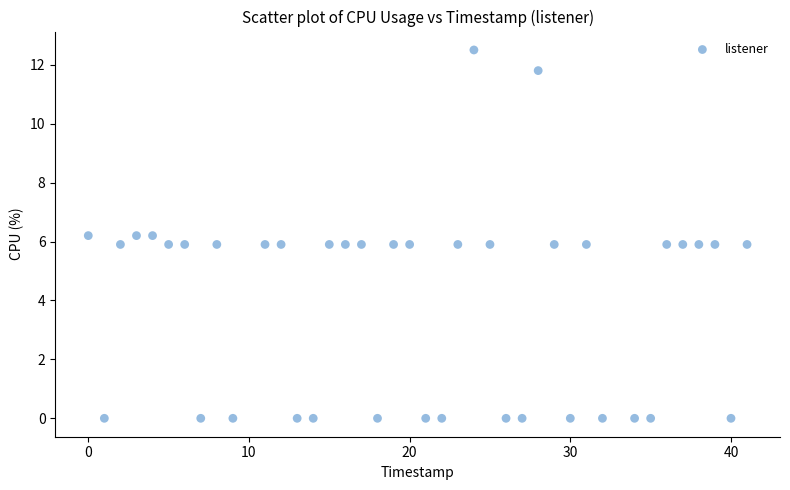

What is the range of Y values (max minus min)?

12.5